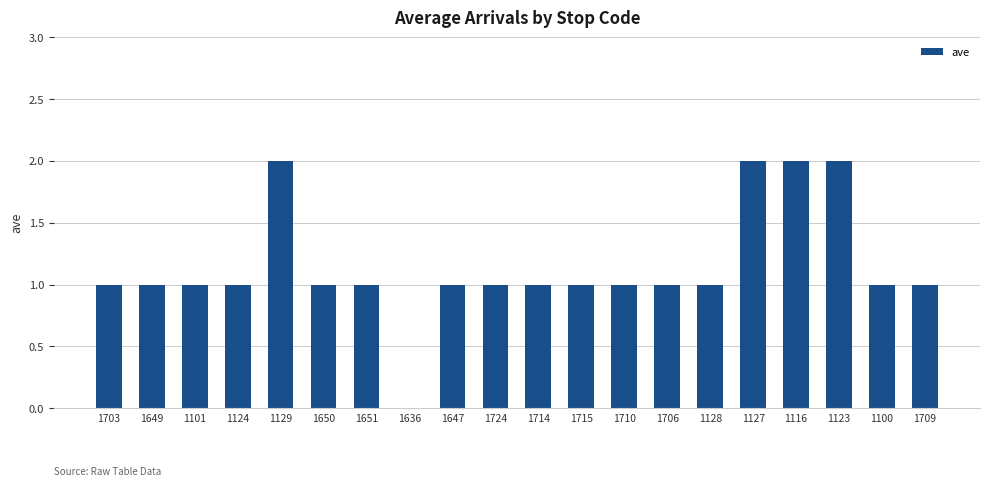

Are the bars horizontal?

No